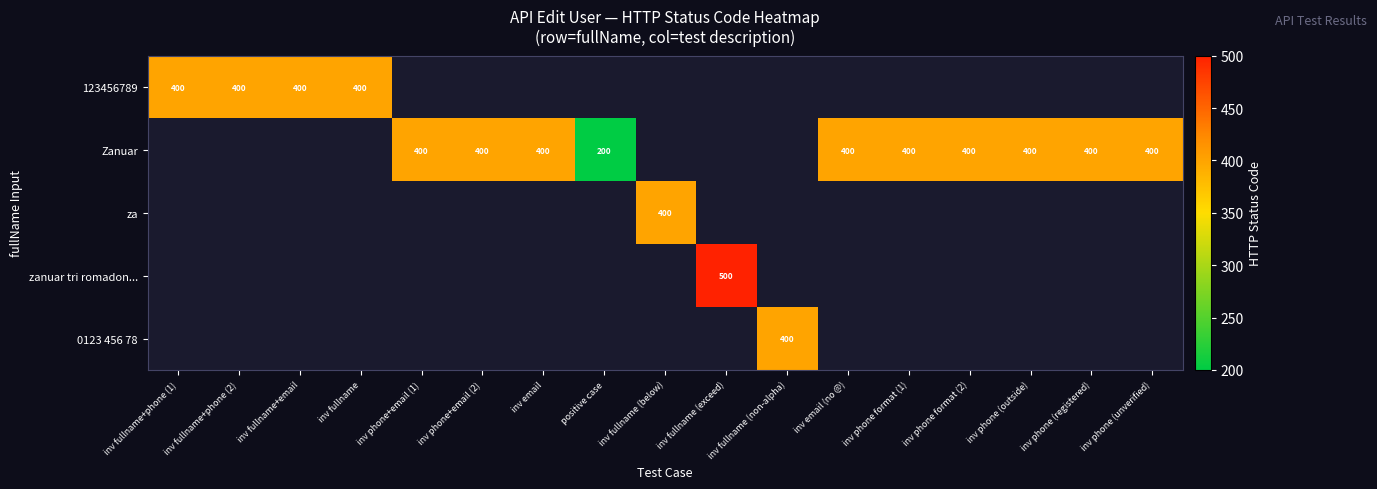

Is the value of Zanuar at inv fullname (non-alpha) greater than the value of 123456789 at inv fullname?

No